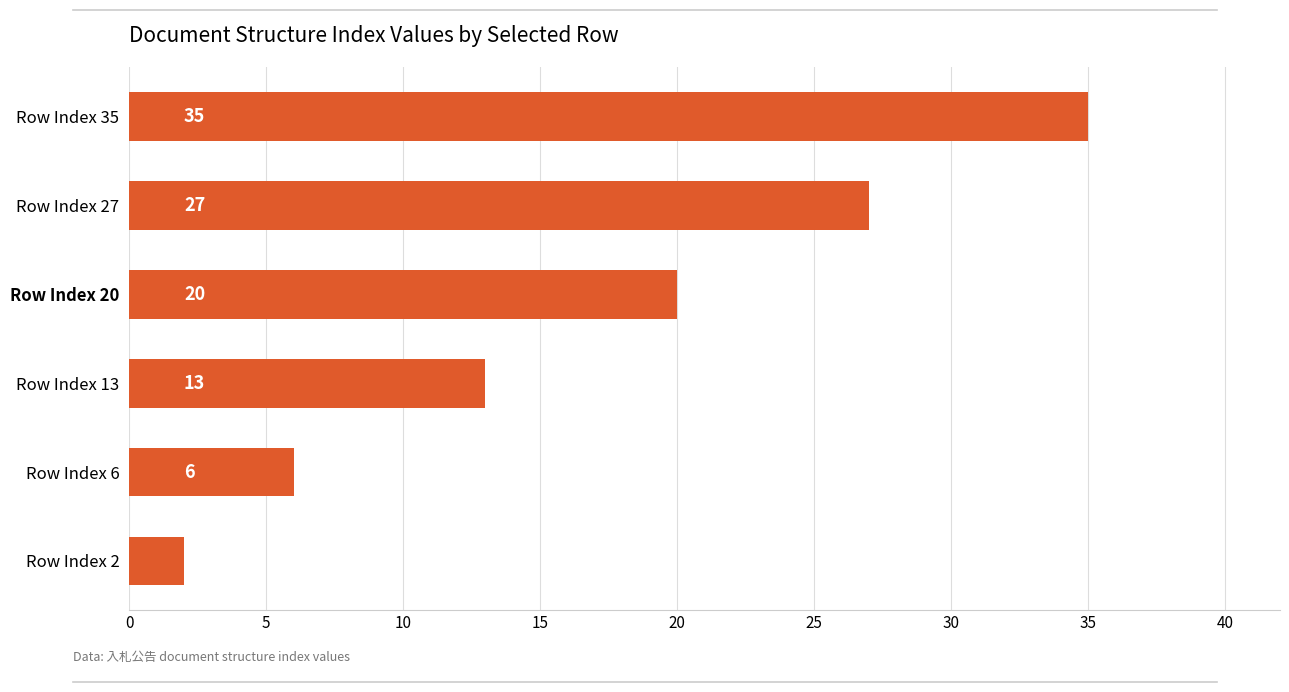

Is it true that the value at Row Index 13 is 19?

False